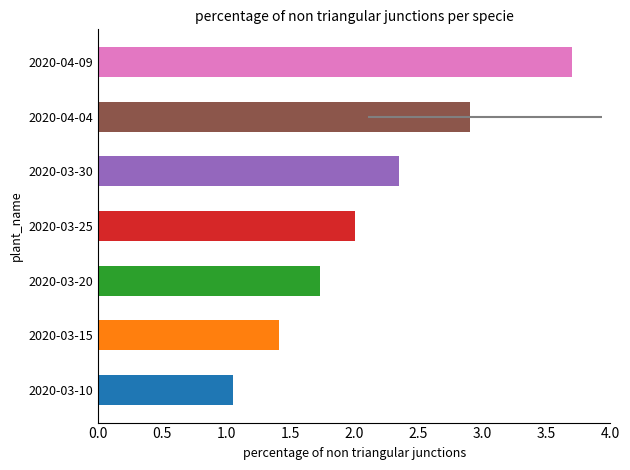

The value at 2020-03-15 is 0.6. True or false?

False